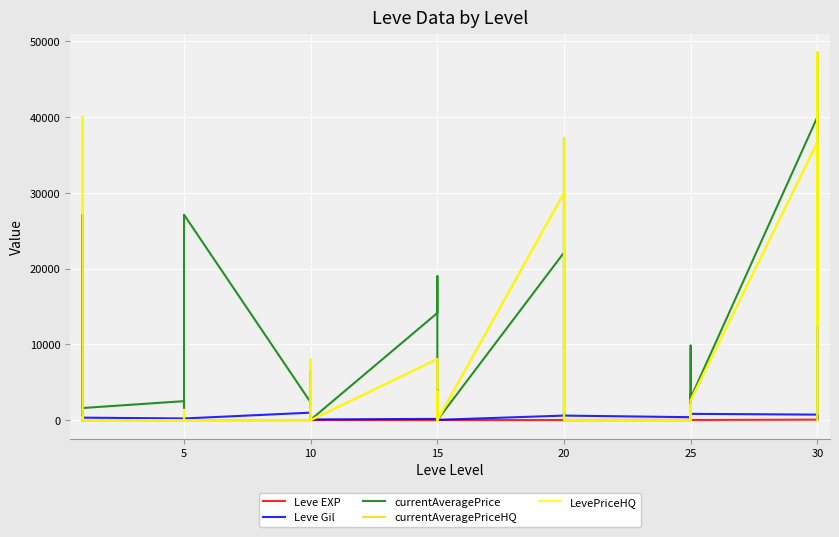

In Leve Gil, how many points are higher than both neighbors (excluding endpoints)?

8